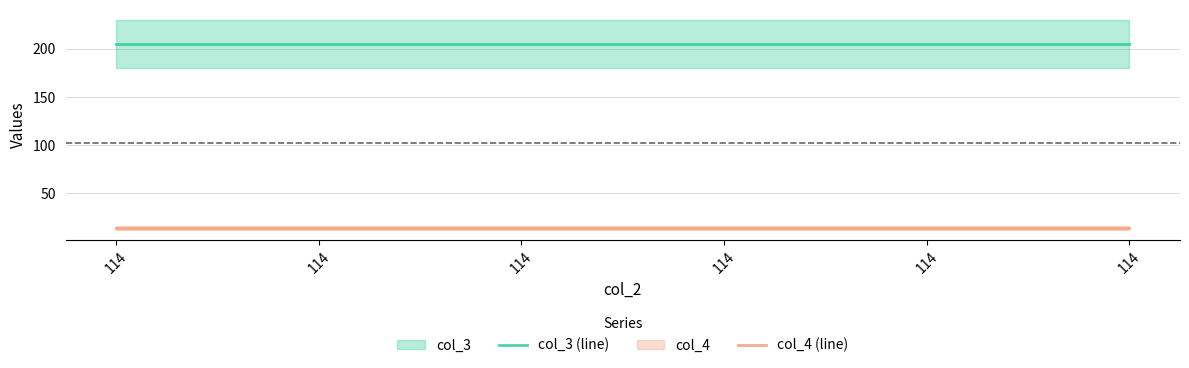

How many lines are shown in the chart?

2